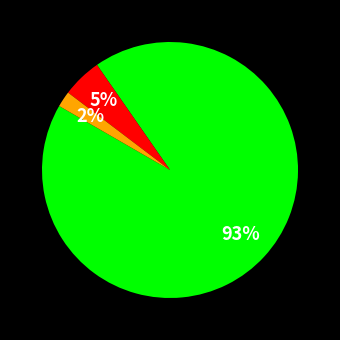

Count the number of slices in the pie.

3